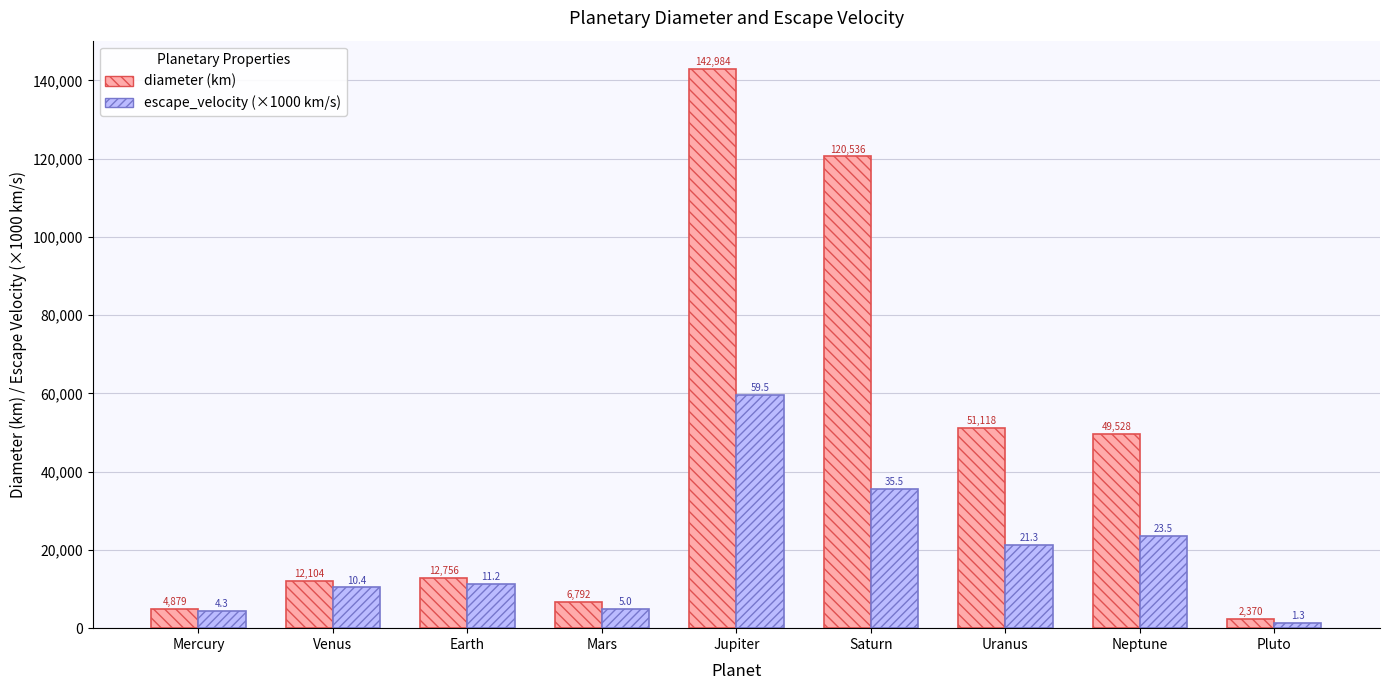

What is the total value across all series at Pluto?

3670